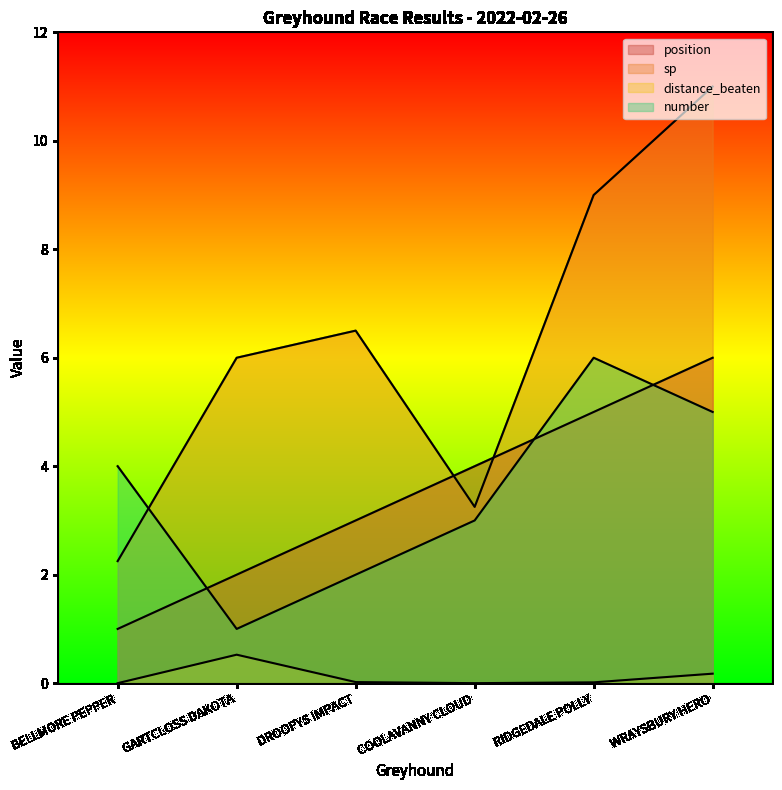

Which series has the largest range (max minus min)?

sp